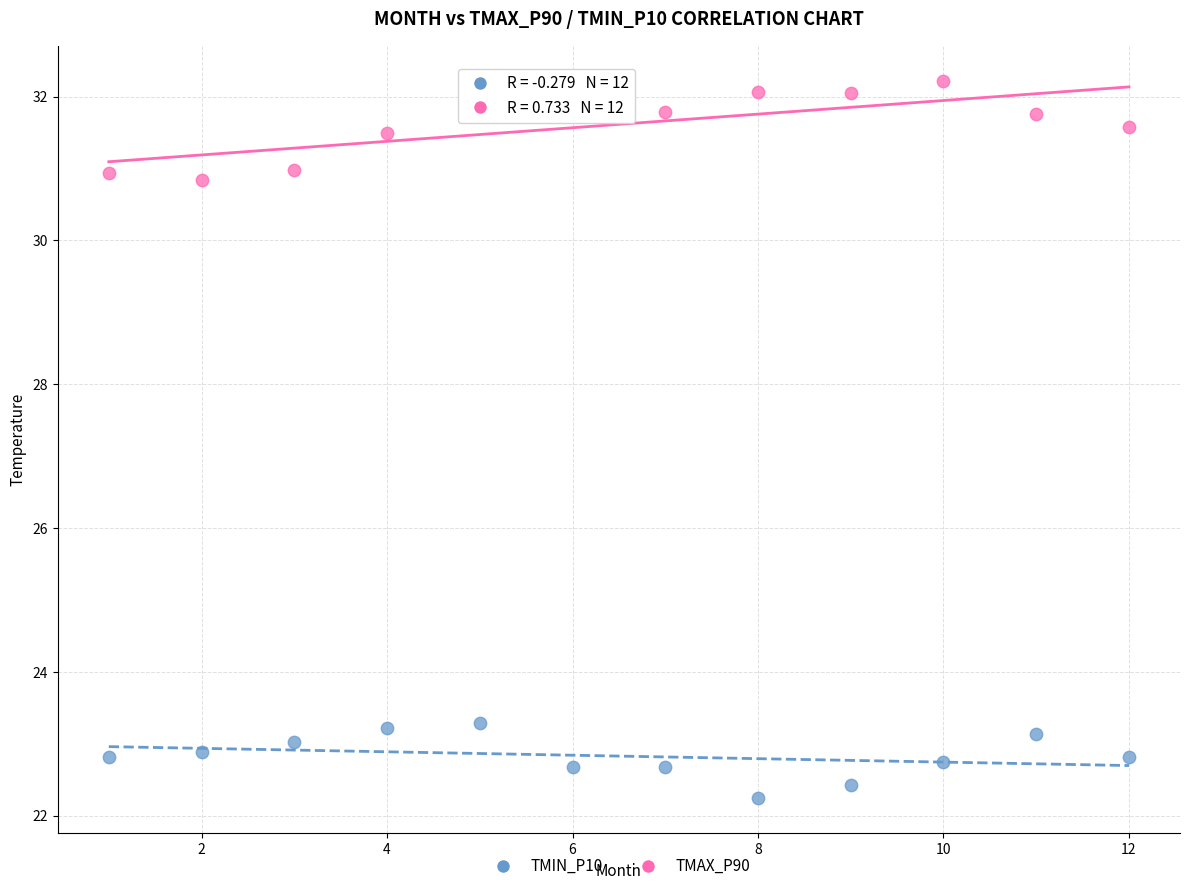

Which series contains the highest Y value?

TMAX_P90